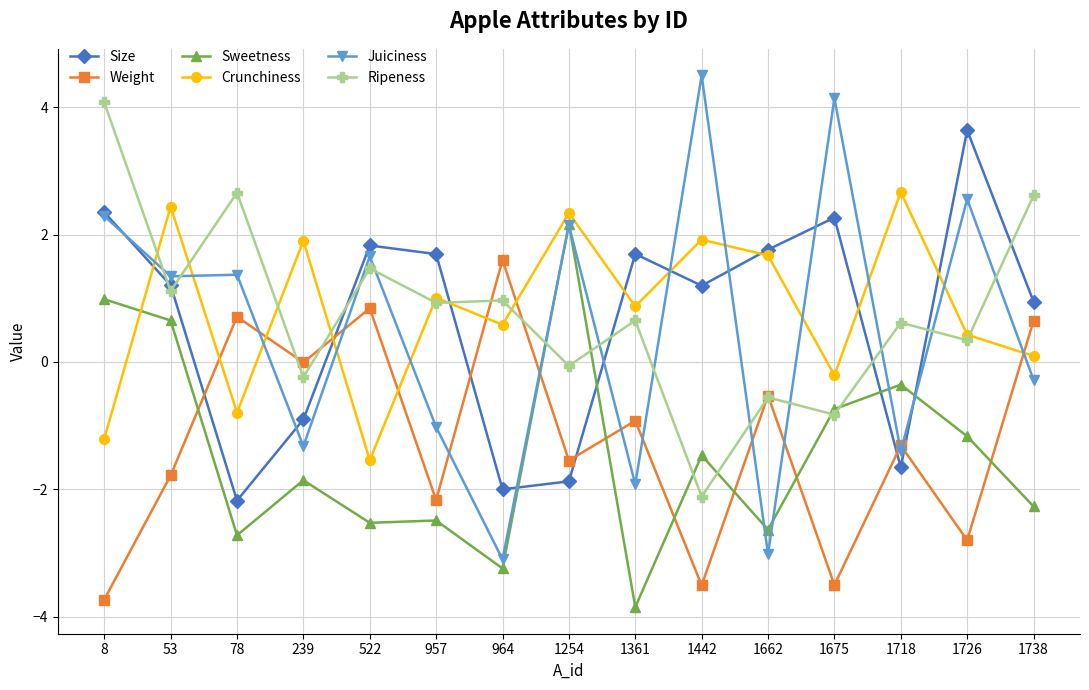

Which series changed the most between 522 and 1662?

Juiciness